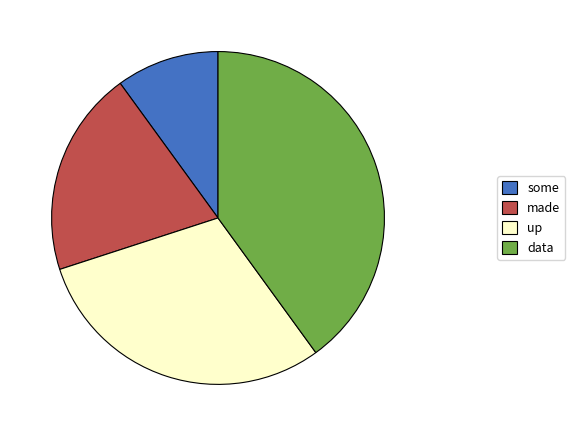

The up slice represents 30% of the pie. True or false?

True